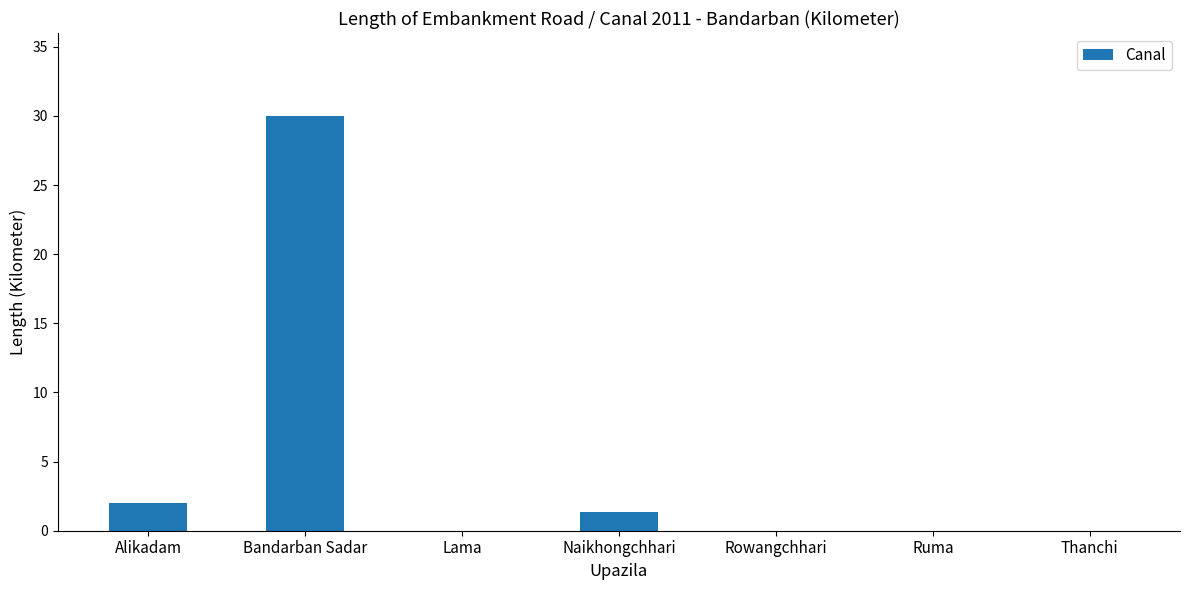

Count the number of data series in this chart.

1